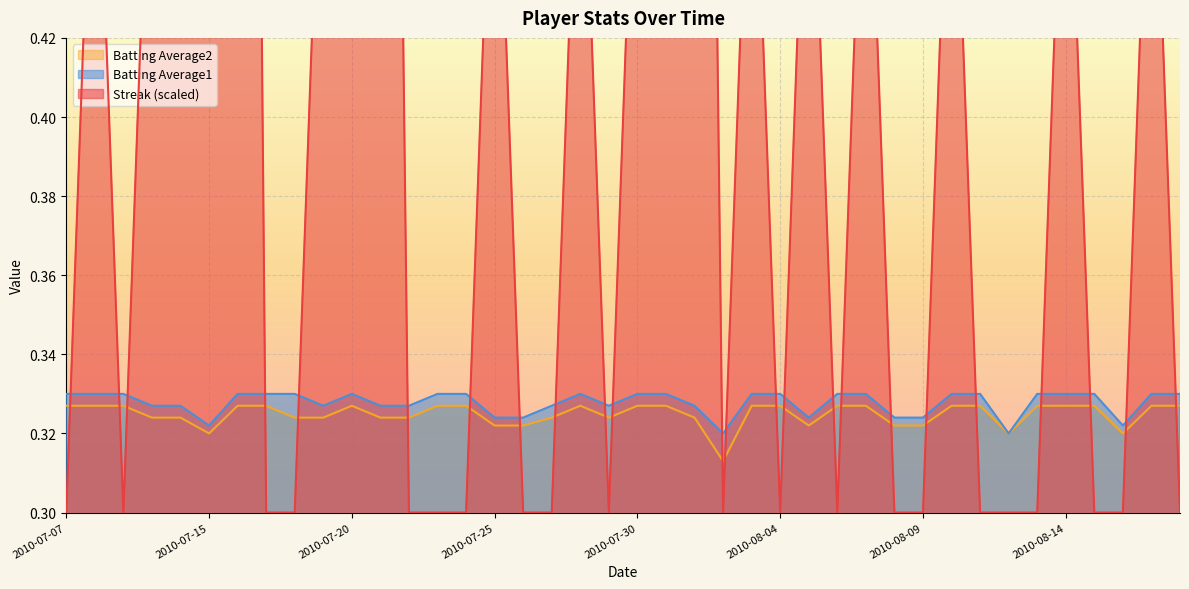

What is the label of the 34th point from the left?

2010-08-12